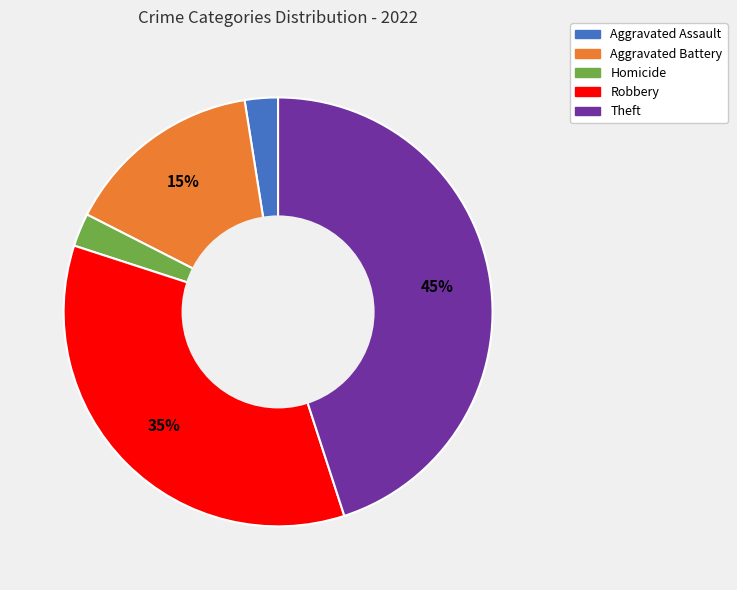

Do Homicide and Robbery together represent more than half of the pie?

No